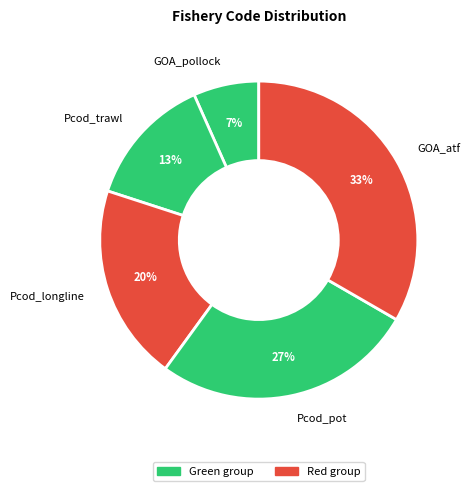

Do Pcod_pot and Pcod_trawl together represent more than half of the pie?

No